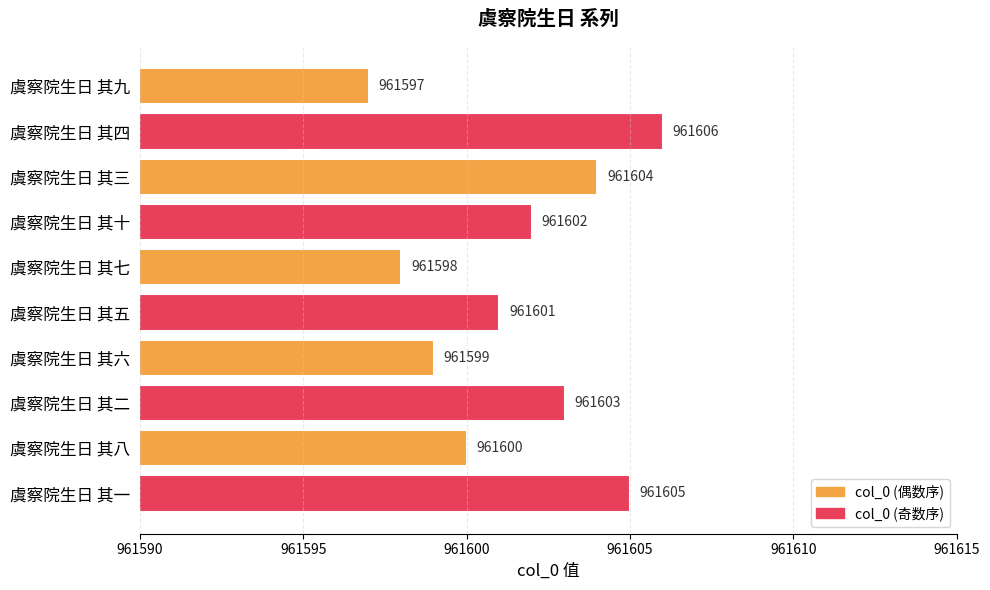

What is the value of the 7th bar from the top?

961599